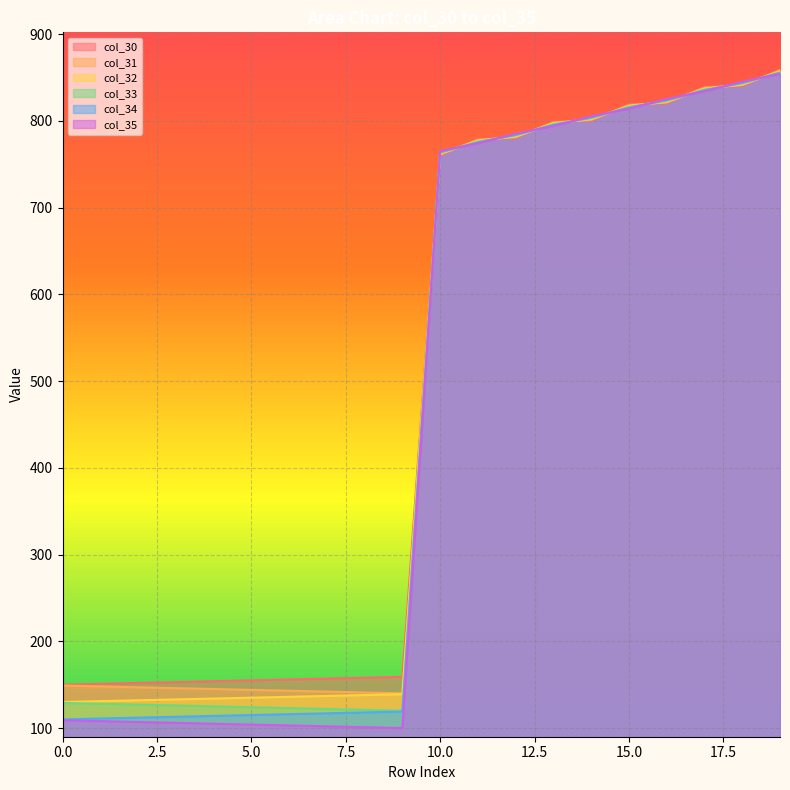

At which label is col_30 closest to 504?

10.0